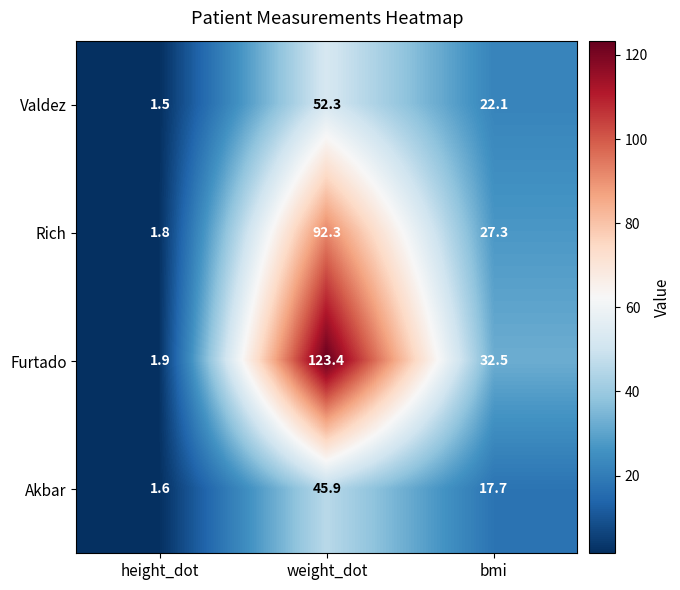

Reading right to left, transcribe all the data shown in this chart.

Valdez: bmi=22.1	weight_dot=52.3	height_dot=1.5
Rich: bmi=27.3	weight_dot=92.3	height_dot=1.8
Furtado: bmi=32.5	weight_dot=123.4	height_dot=1.9
Akbar: bmi=17.7	weight_dot=45.9	height_dot=1.6